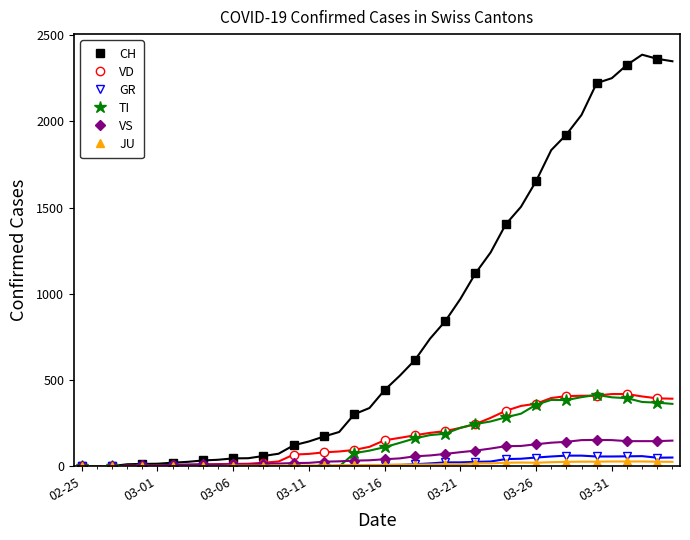

In VS, how many points are higher than both neighbors (excluding endpoints)?

2